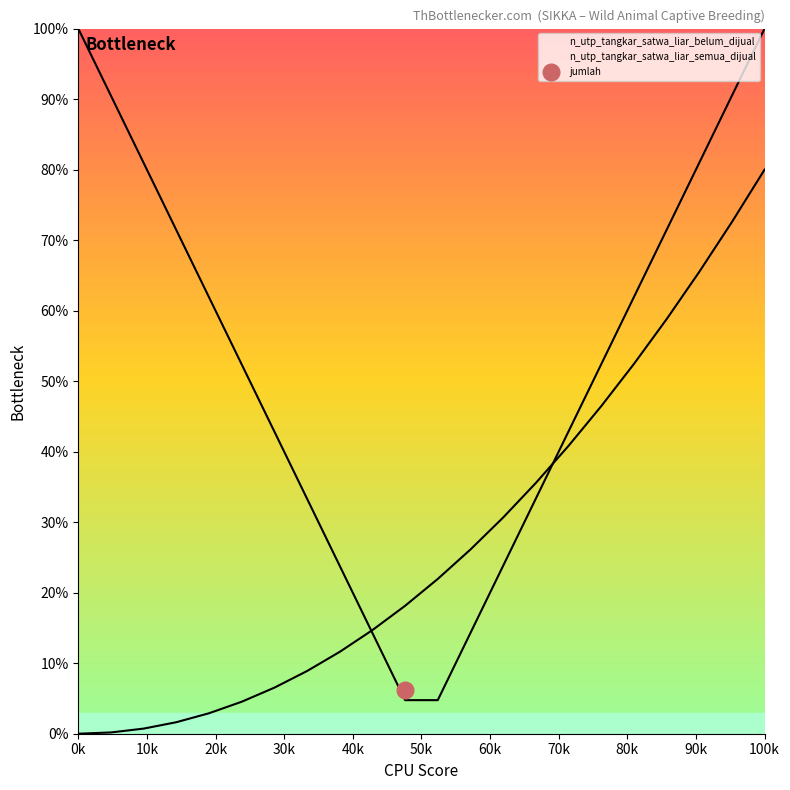

True or false: n_utp_tangkar_satwa_liar_semua_dijual has more than 1 interior local peaks.

False